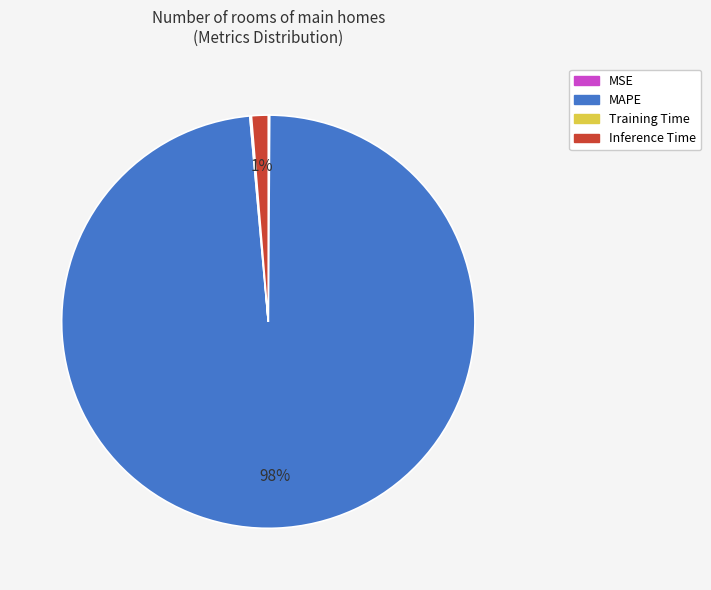

Is it true that Inference Time is 1% of the pie?

True